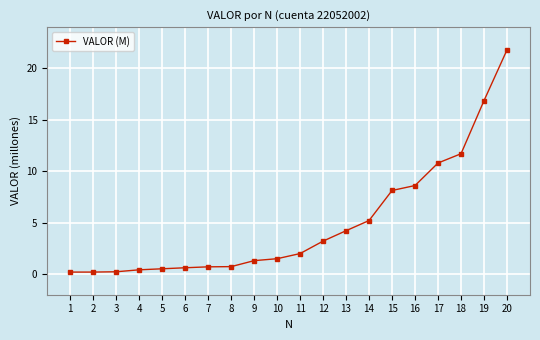

True or false: the data shows 26.6 at 19.

False